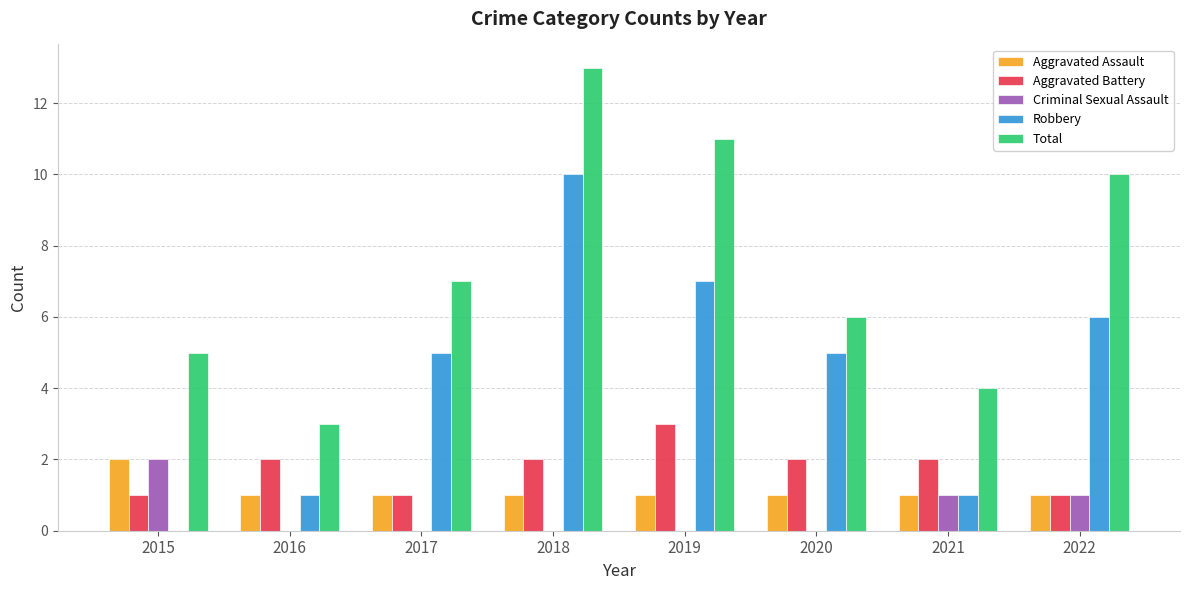

Which series changed the most between 2018 and 2020?

Total